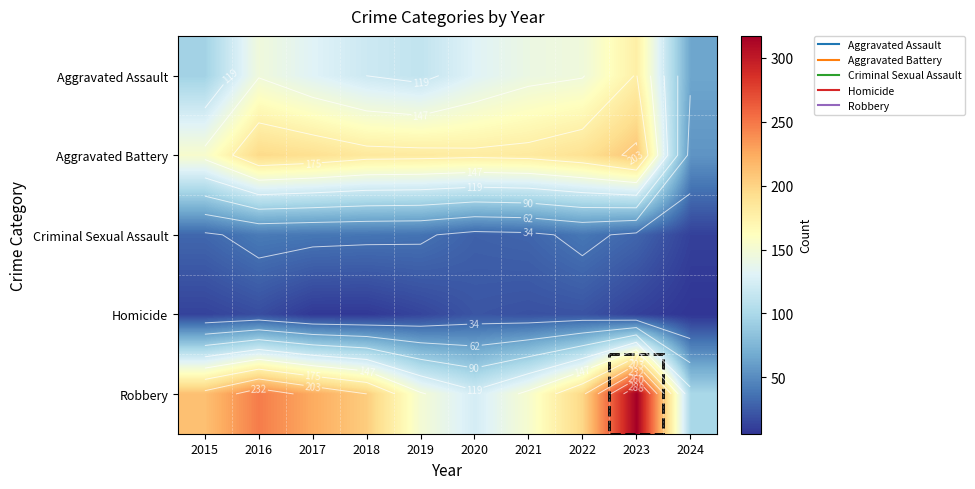

The Robbery series shows 205 at 2020. True or false?

False